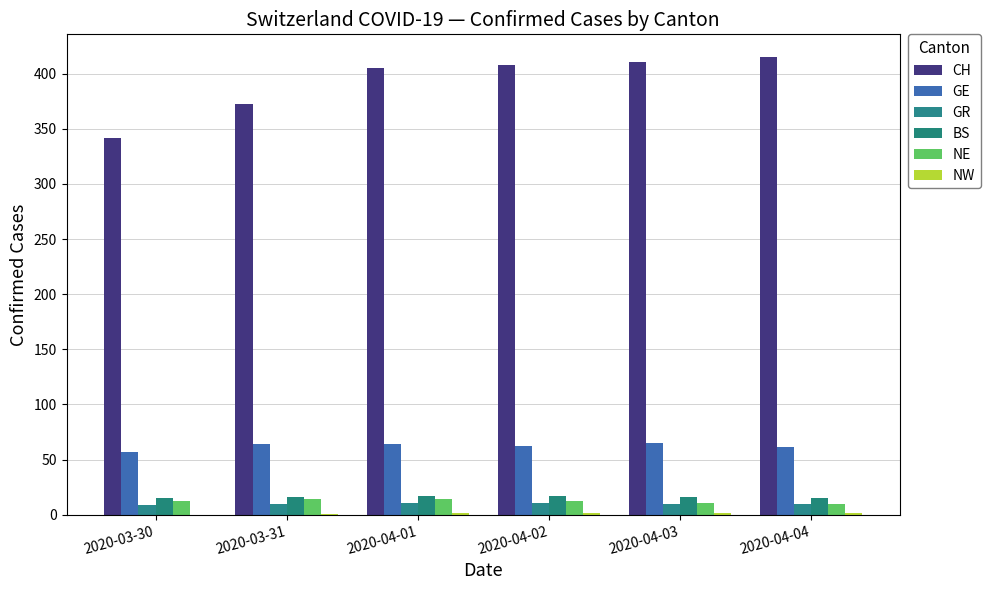

How many groups of bars are there?

6